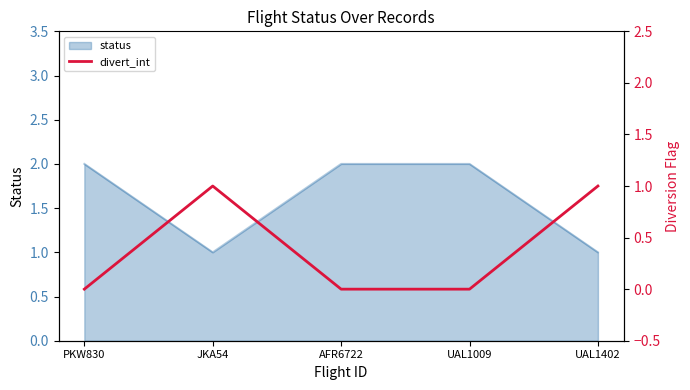

True or false: status has a value of 2 at UAL1402.

False